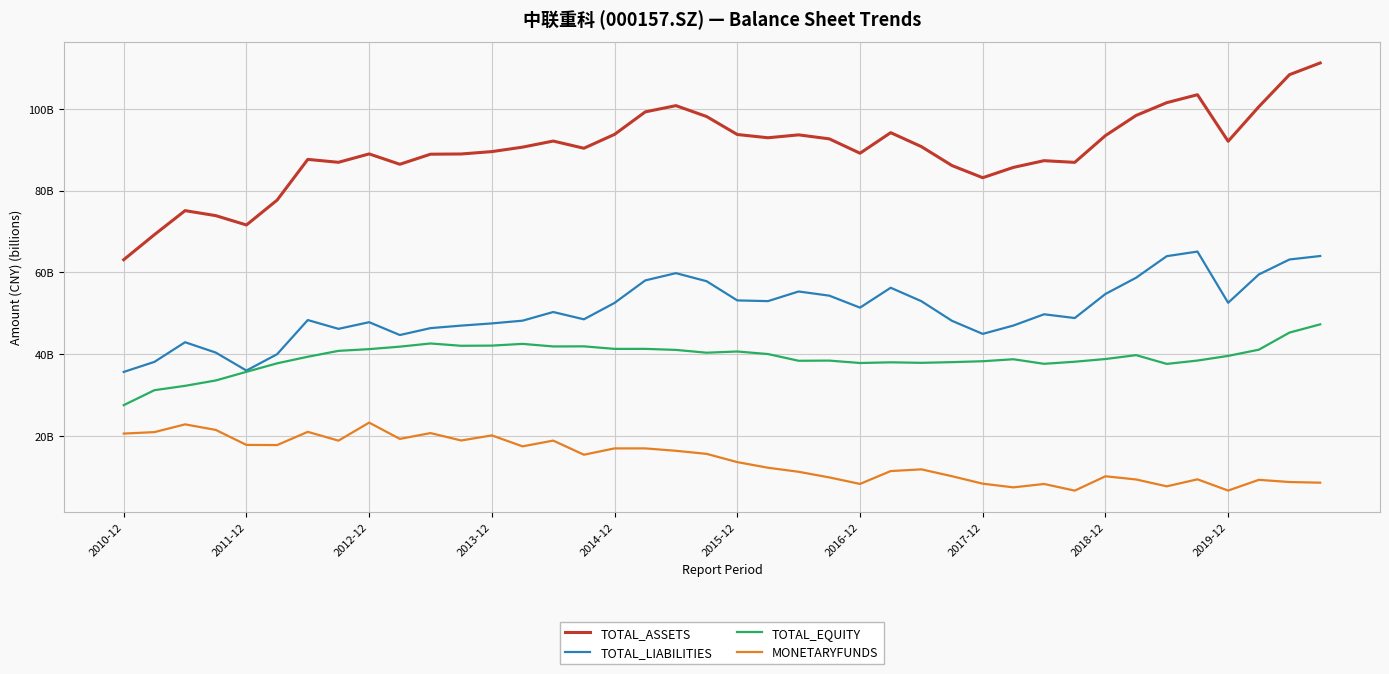

Does the chart have visible grid lines?

Yes